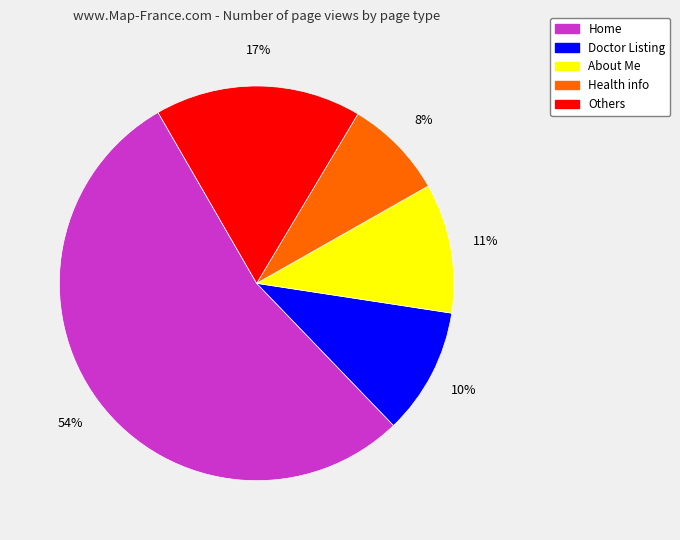

How many segments does this pie chart have?

5